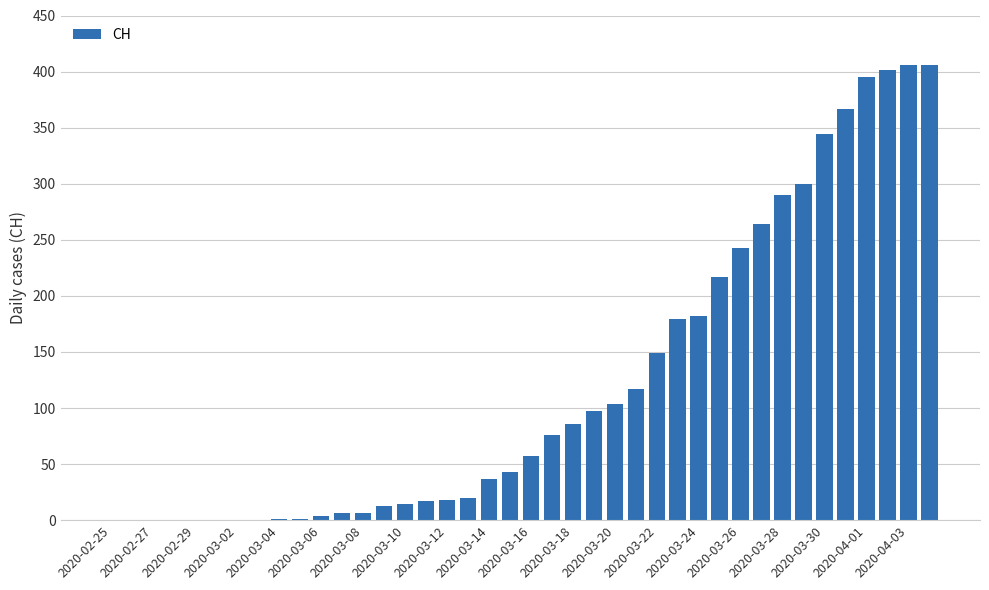

What is the greatest value displayed?

406